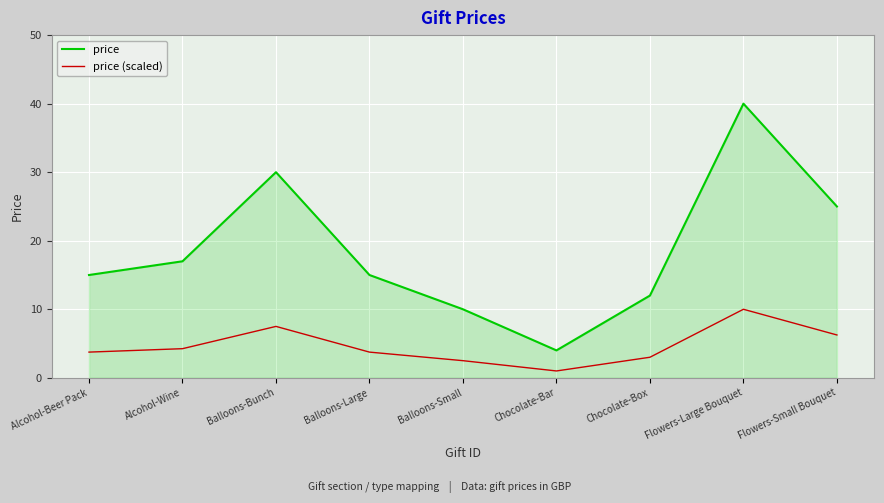

At Flowers-Small Bouquet, list the series in order from largest to smallest.

price, price (scaled)